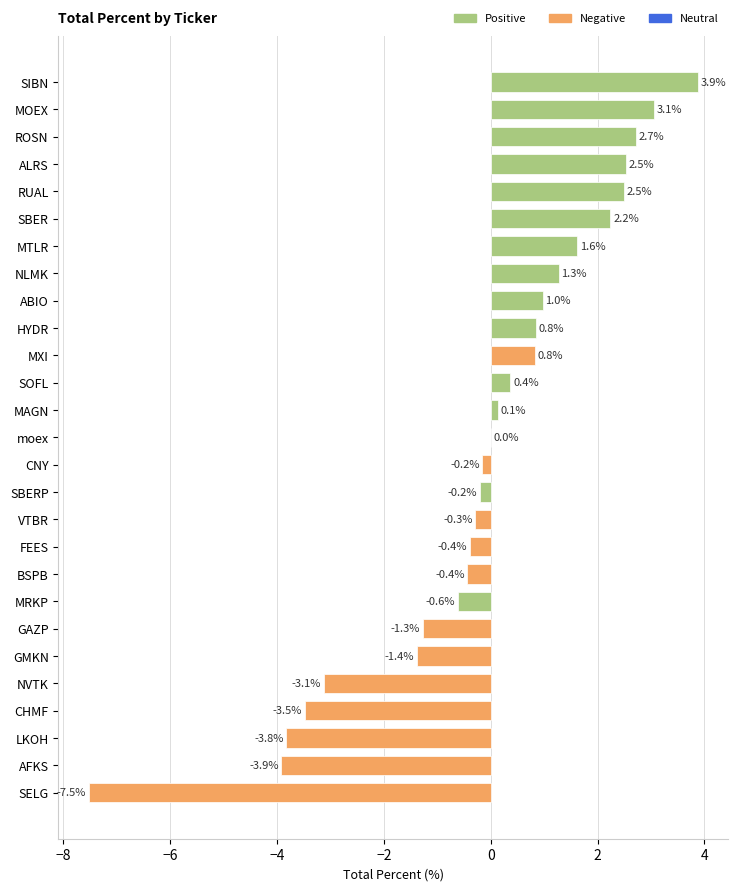

Between SELG and LKOH, which is larger?

LKOH